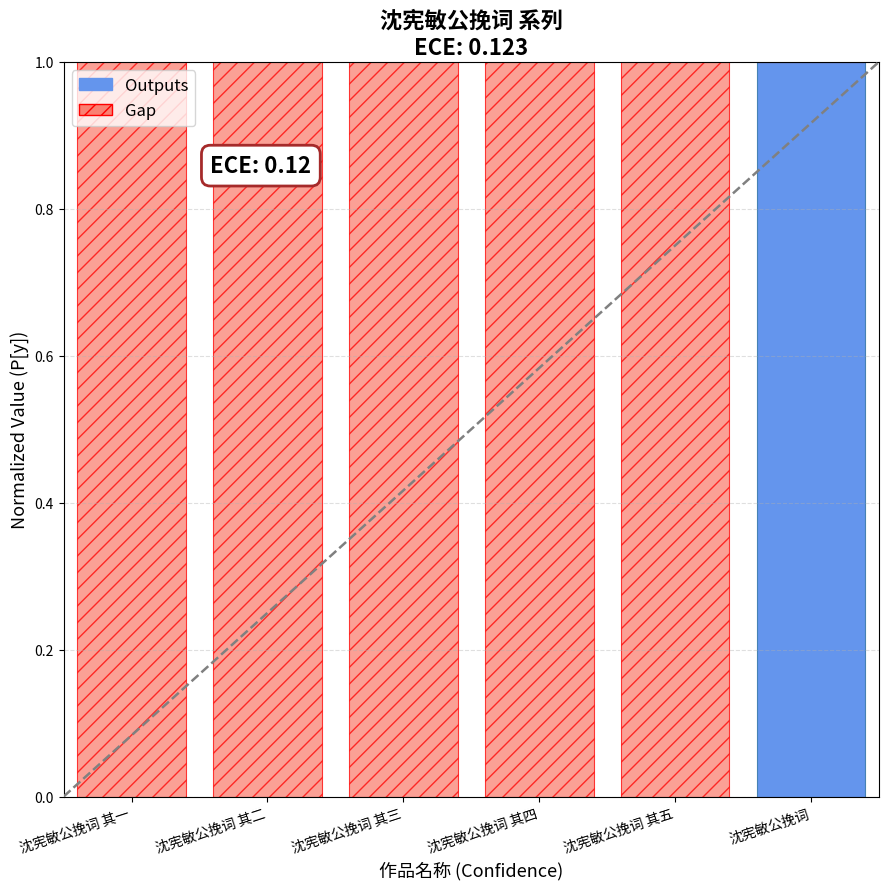

Is it true that Outputs equals 0.0 at 沈宪敏公挽词 其三?

True